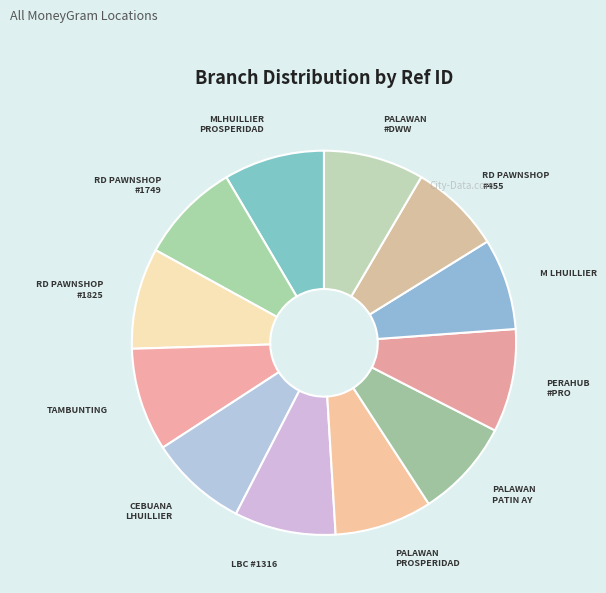

How many segments does this pie chart have?

12